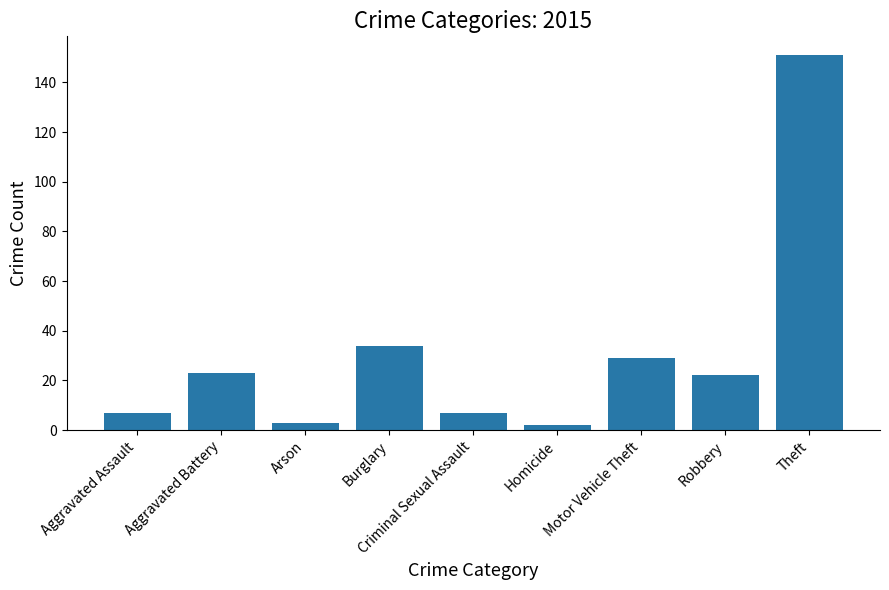

At which label is the value closest to 76?

Burglary